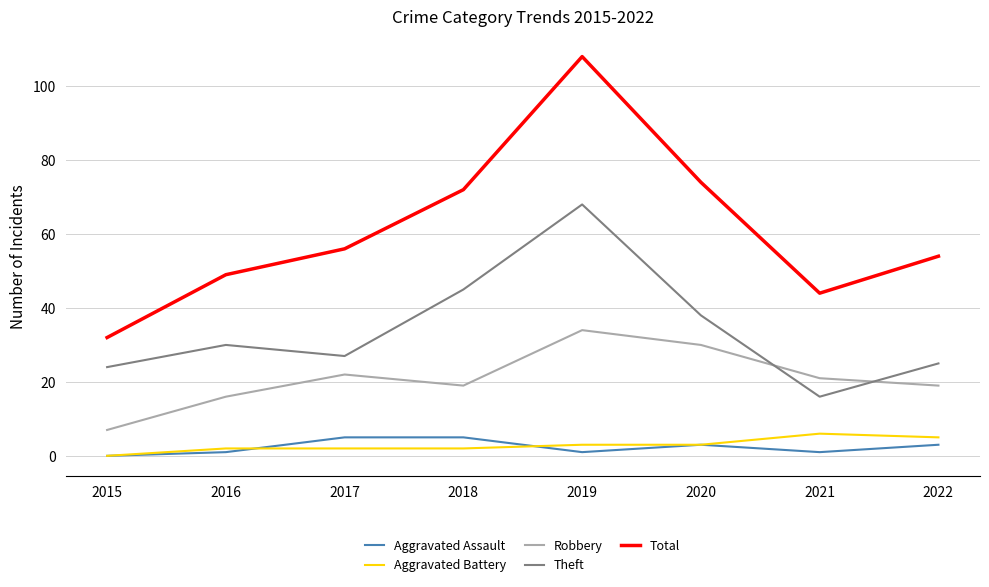

Count the number of data series in this chart.

5